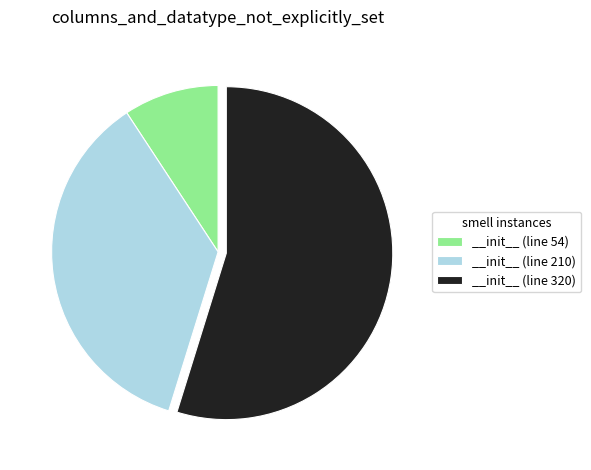

True or false: __init__ (line 210) accounts for 36% of the total.

True